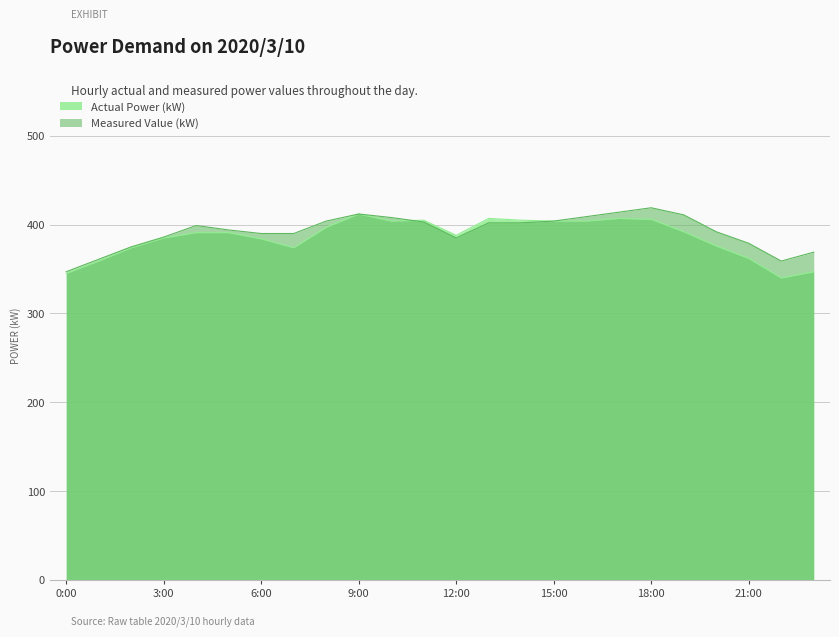

At which category does Actual Power (kW) reach its first local peak?

9:00